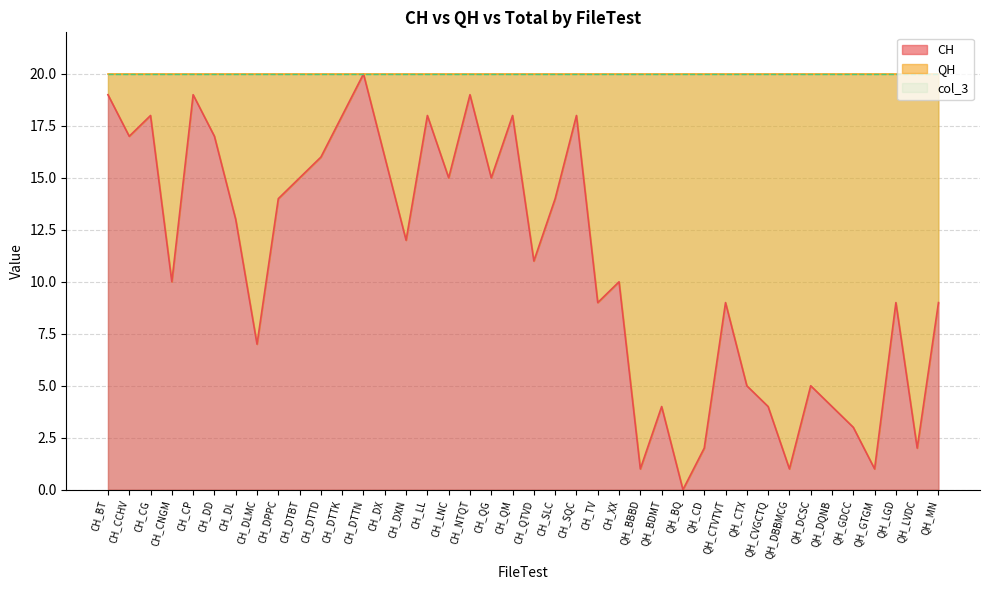

What is the difference between the CH values at CH_NTQT and CH_XX?

9